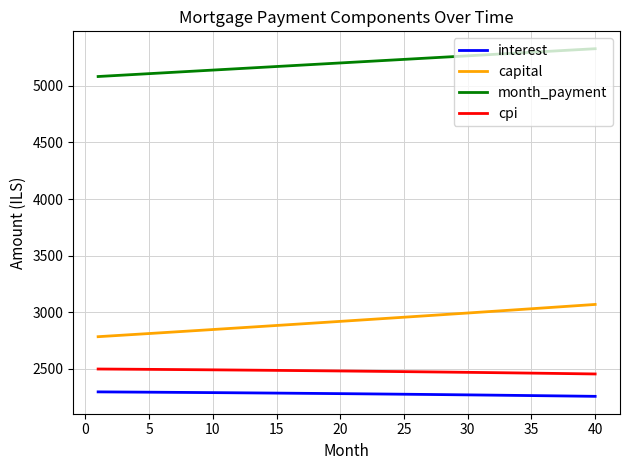

What is the greatest value displayed?

5327.6